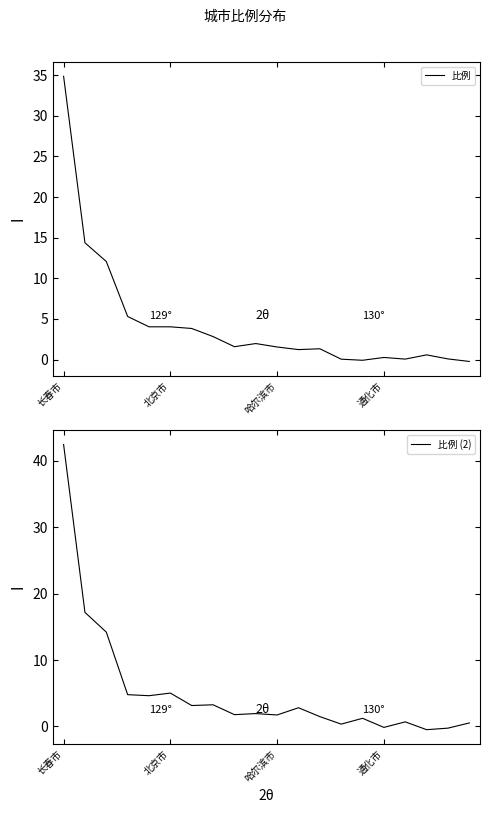

At which category does 比例 (2) reach its first local valley?

4